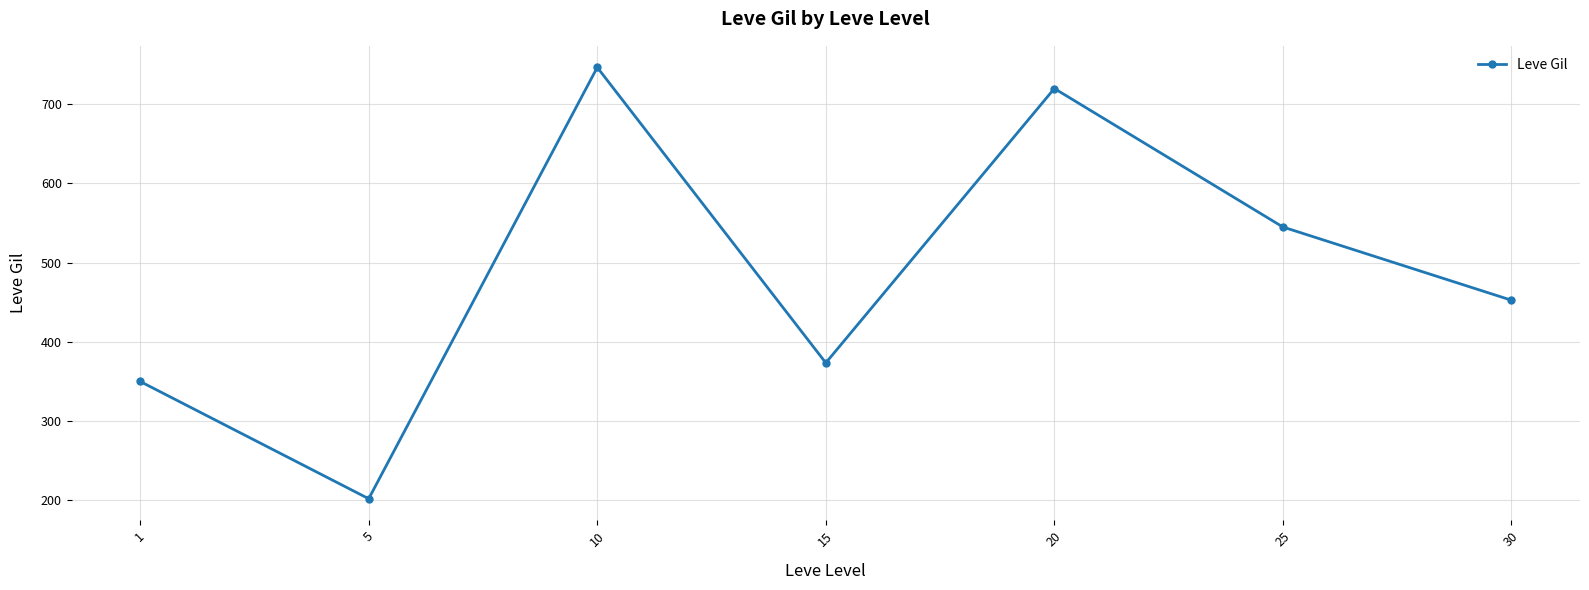

What is the difference between the values at 25 and 10?

201.7